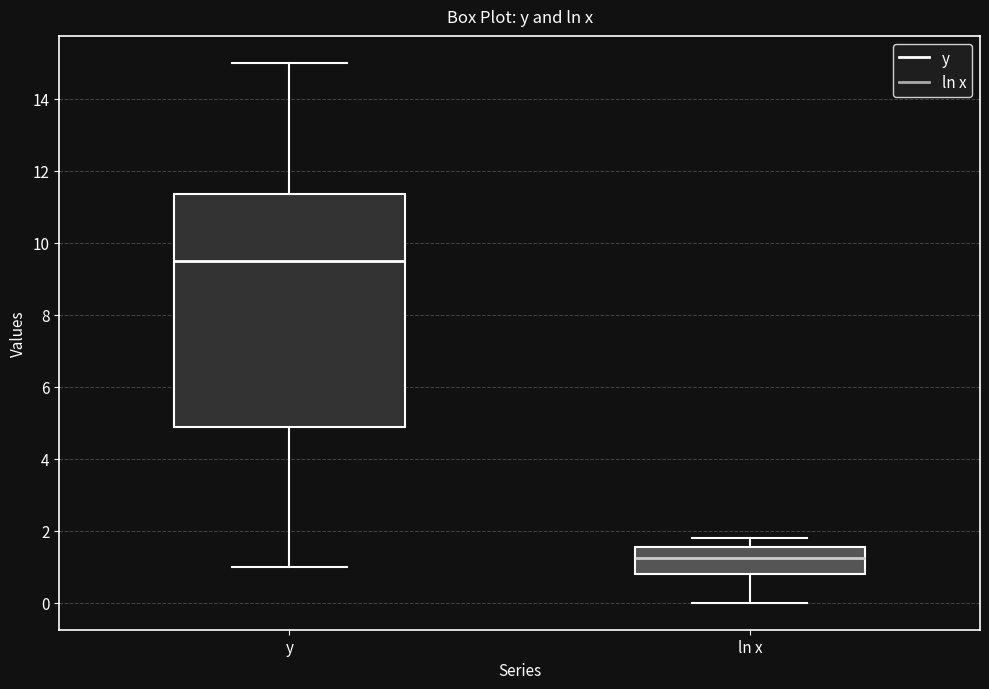

Which box has the lowest median line?

ln x